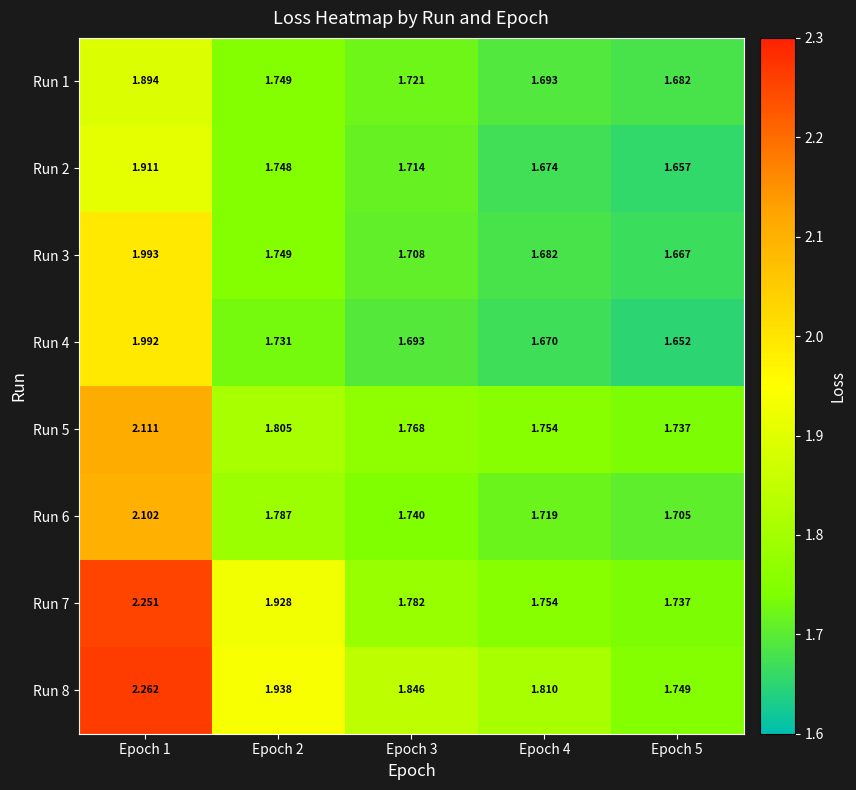

Is the value of Run 2 at Epoch 1 greater than the value of Run 3 at Epoch 3?

Yes